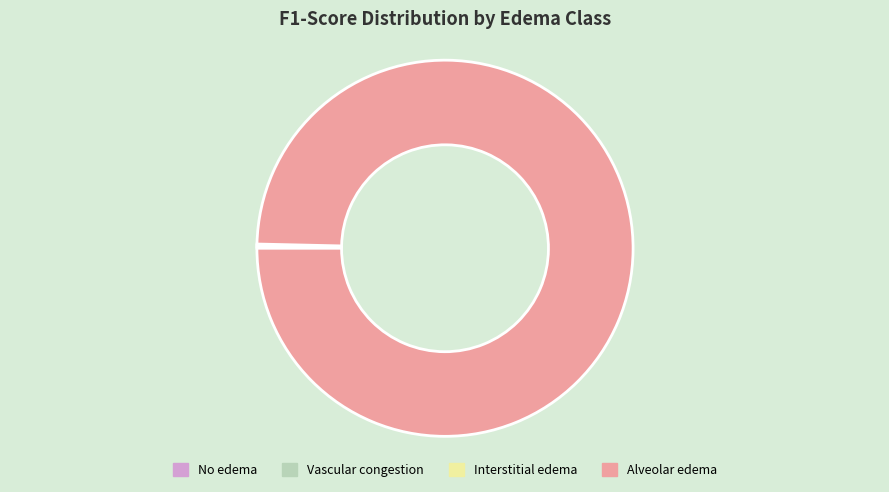

Which slice is the largest?

Alveolar edema